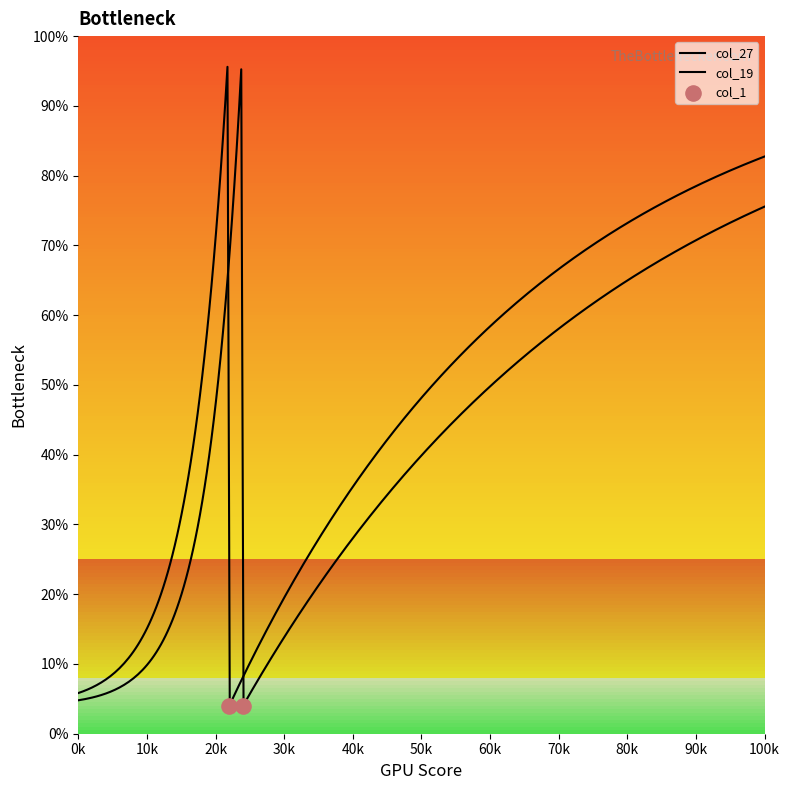

Which series contains the lowest Y value?

col_19